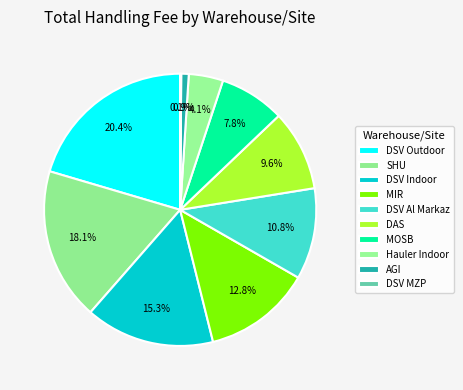

Is it true that DSV MZP is 13% of the pie?

False